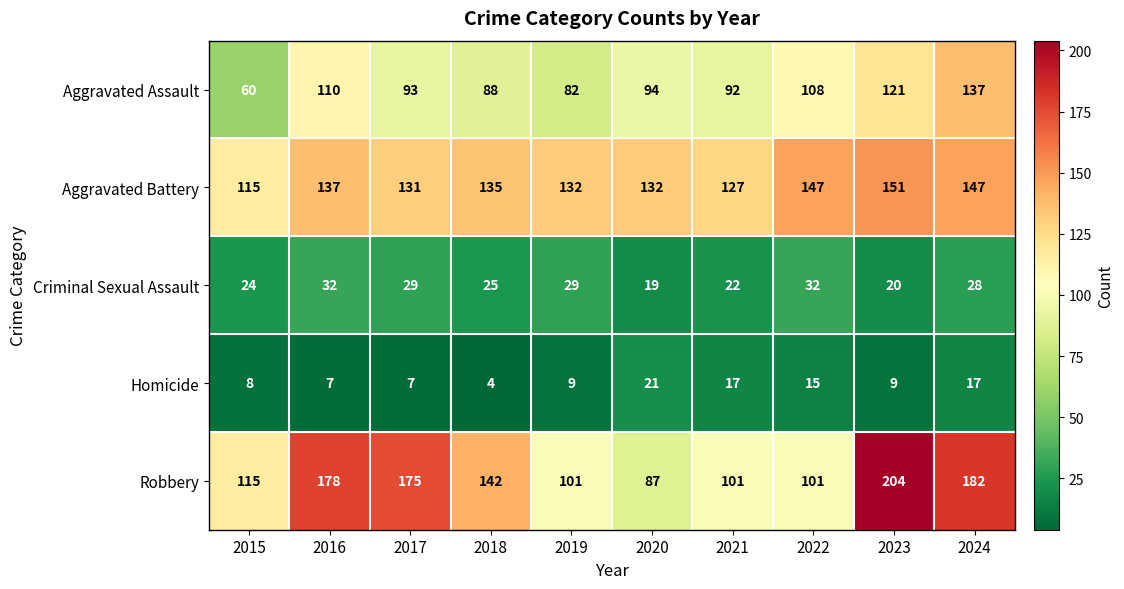

Which series has the widest spread of values?

Robbery